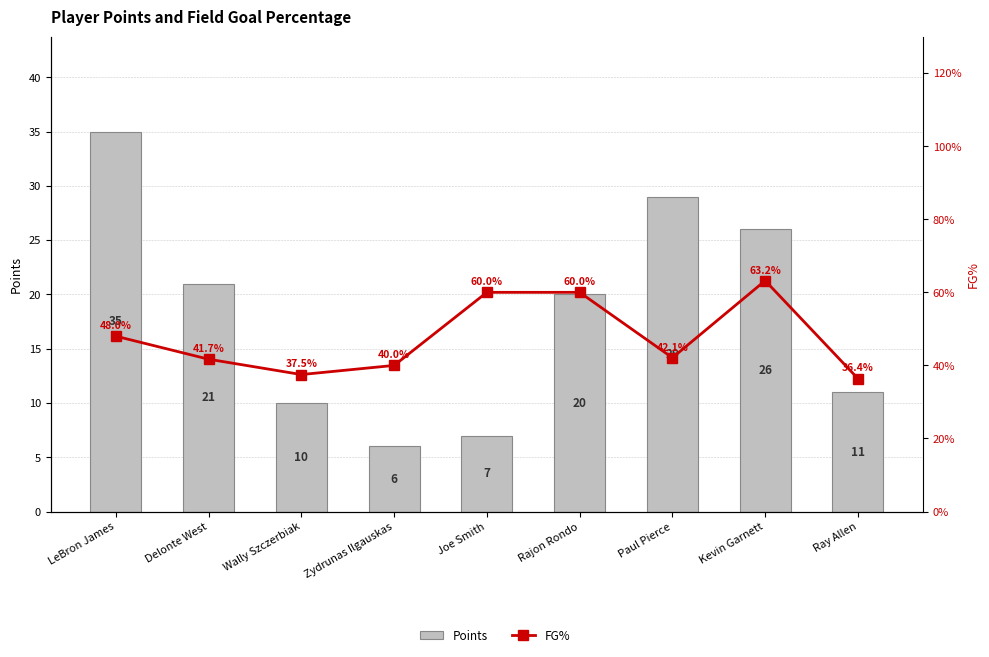

Rank the series by their average value, from lowest to highest.

Points, FG%